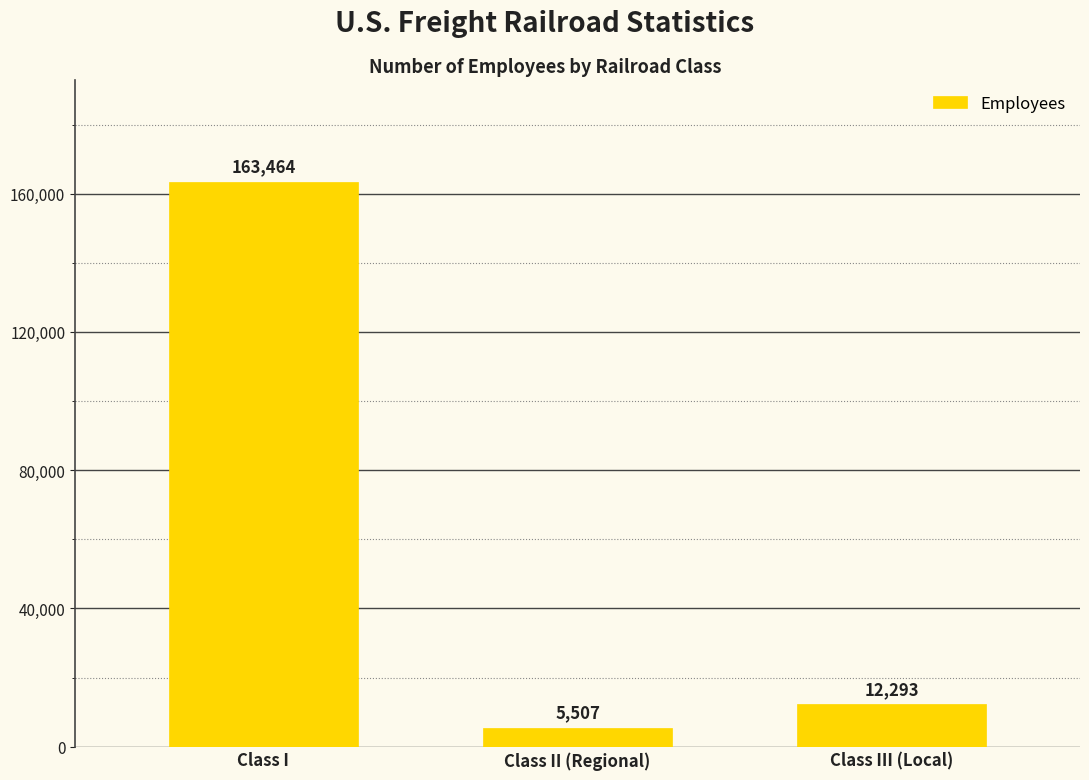

True or false: the data shows 163464 at Class I.

True